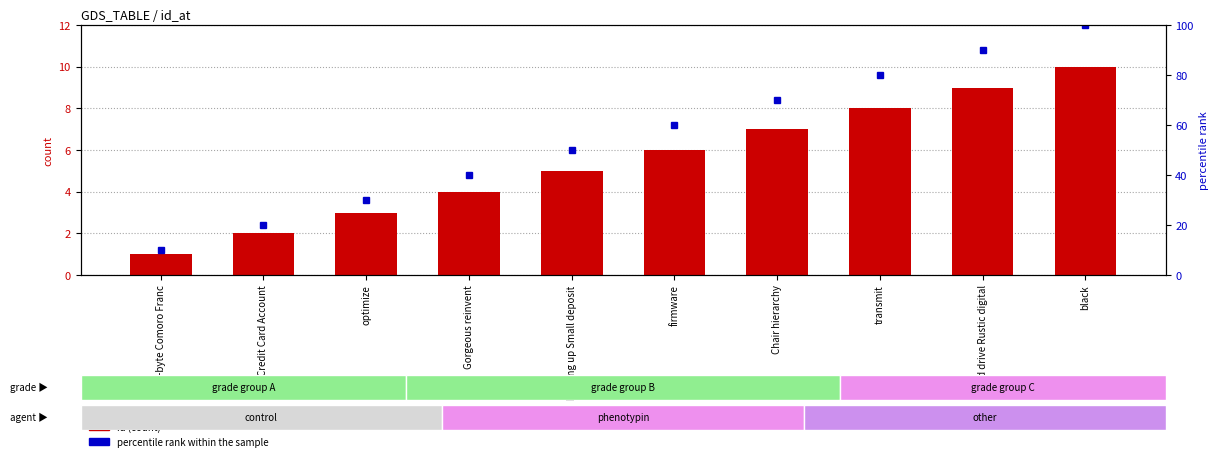

Does the chart contain any negative values?

No